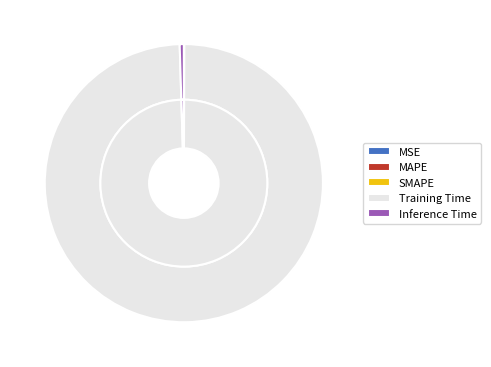

What portion of the pie excludes MSE?

100.0%